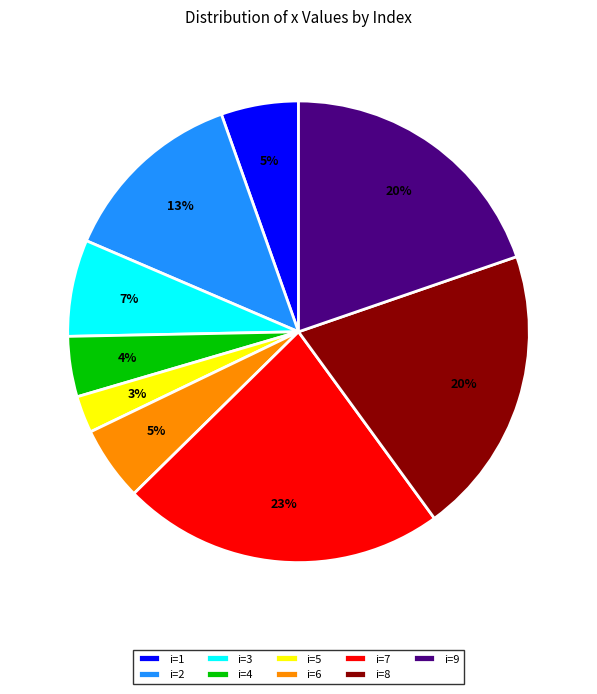

To the nearest percent, what is the difference between the largest and smallest slice percentages?

20%